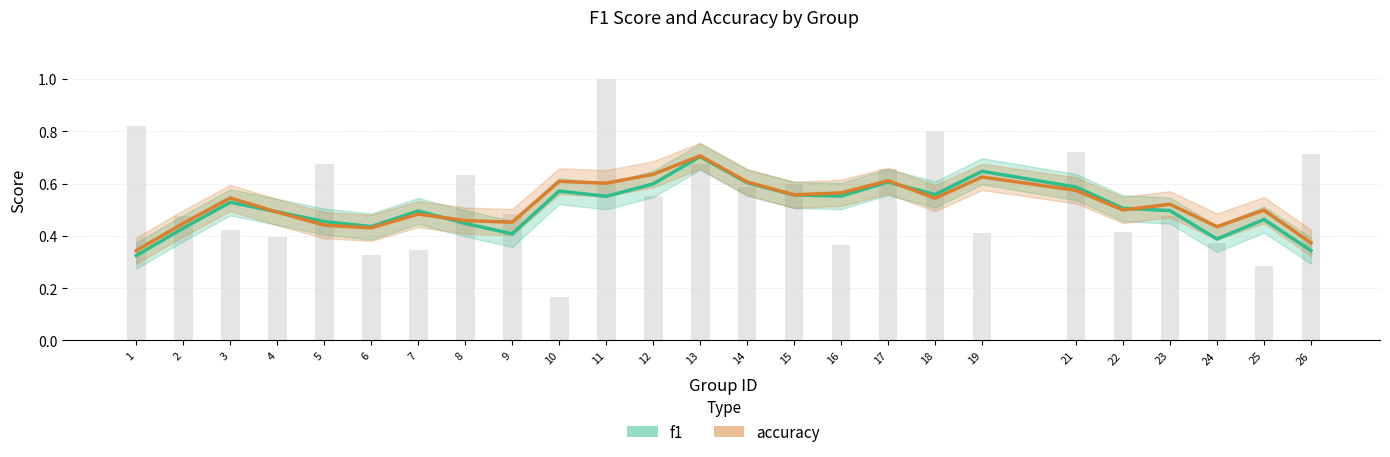

At which category does the chart reach its peak across all series?

13